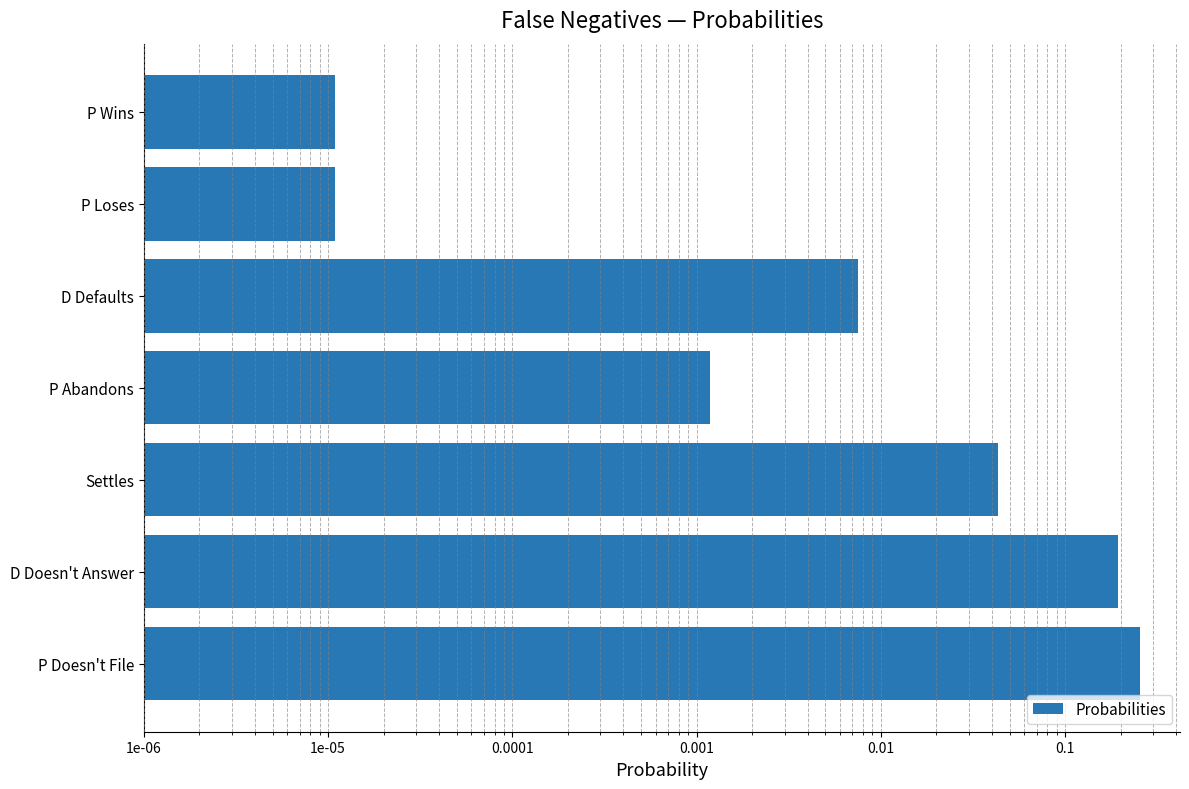

How many data points does each series have?

7